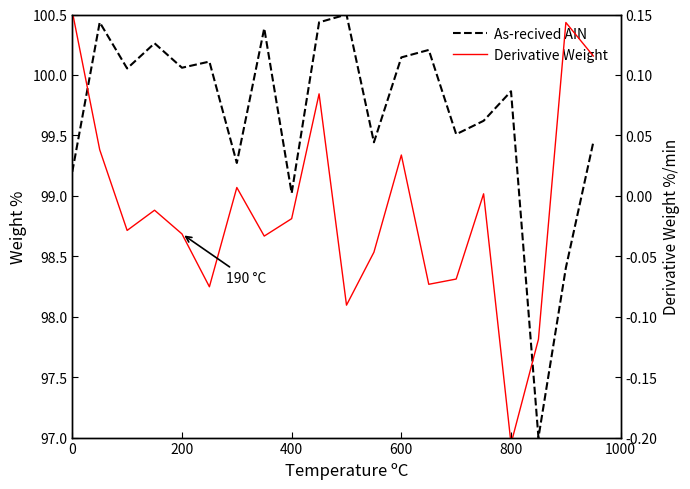

What is the sum of all Derivative Weight values?

-0.2